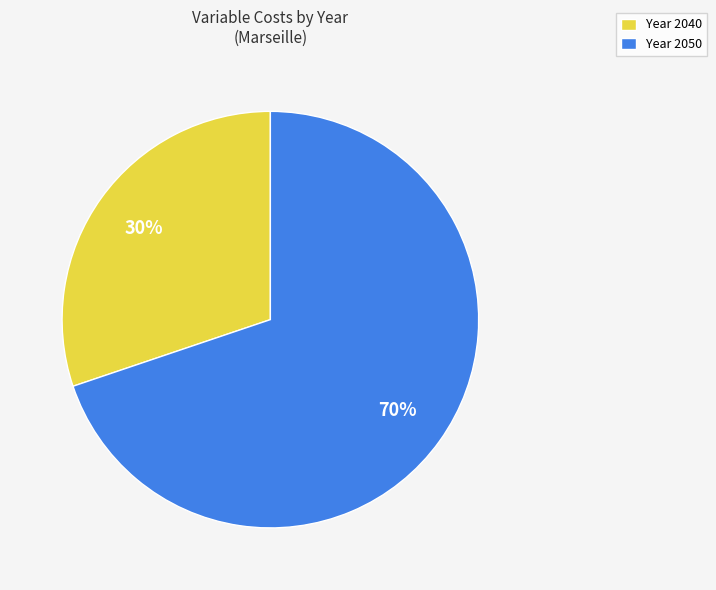

Rank the categories by value from highest to lowest.

Year 2050, Year 2040